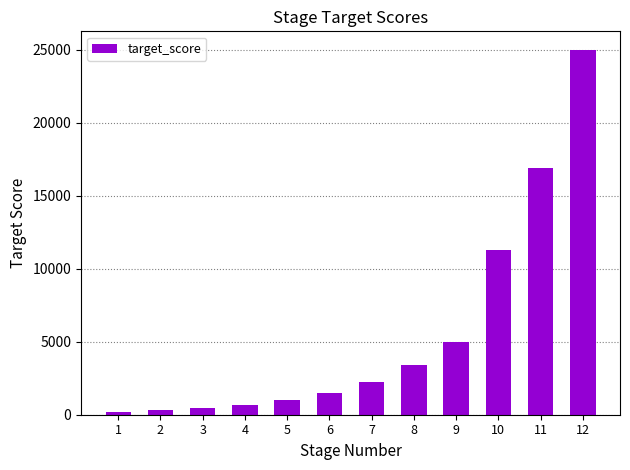

What is the change in value from 9 to 11?

+11875